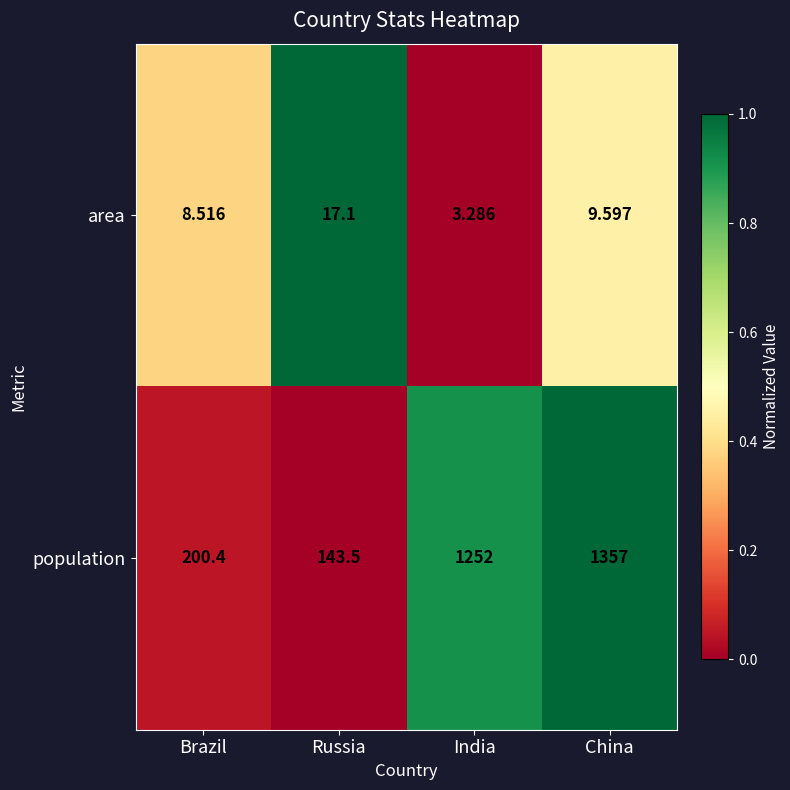

At which label does area first exceed 9?

Russia